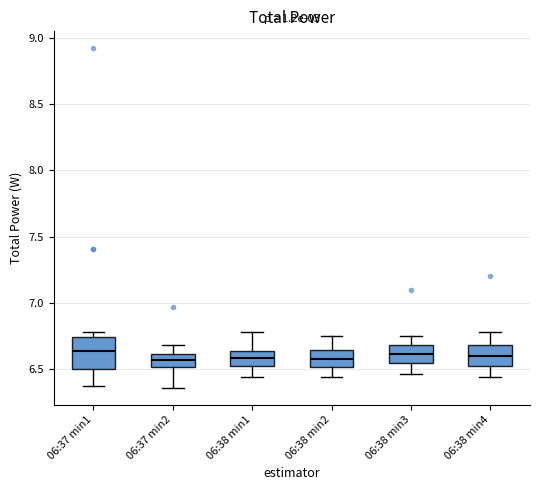

Comparing the boxes themselves (not the whiskers), which one is the tallest?

06:37 min1